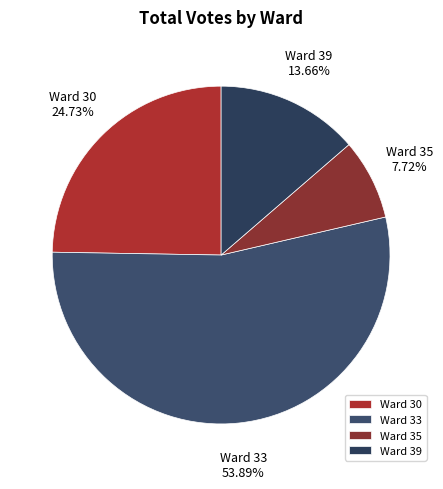

Rank the categories by value from lowest to highest.

Ward 35, Ward 39, Ward 30, Ward 33